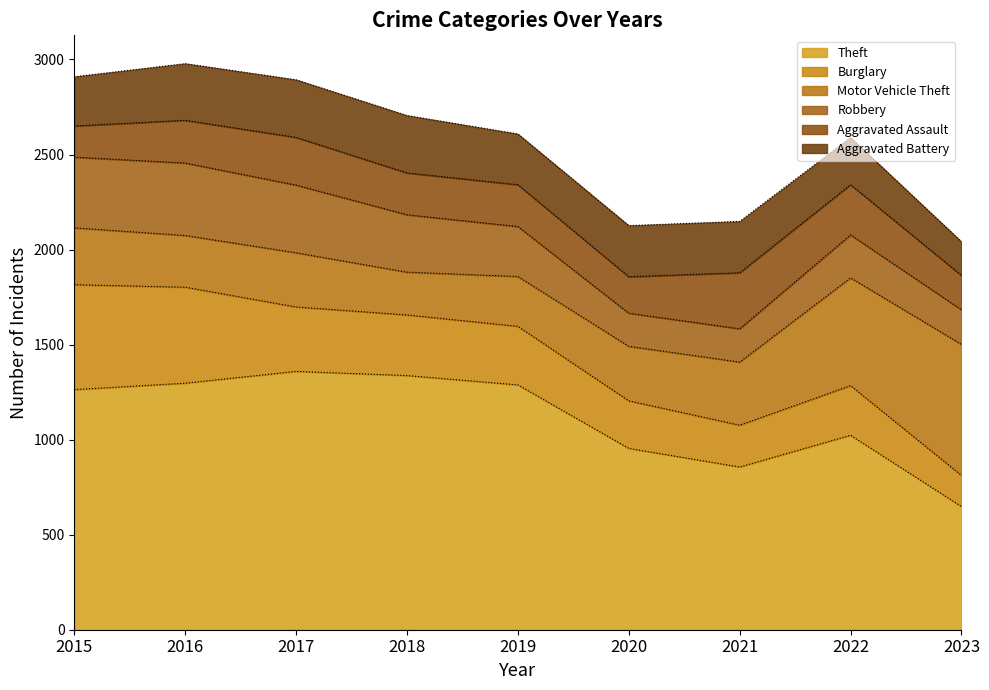

Where is the first local minimum for Aggravated Assault?

2020